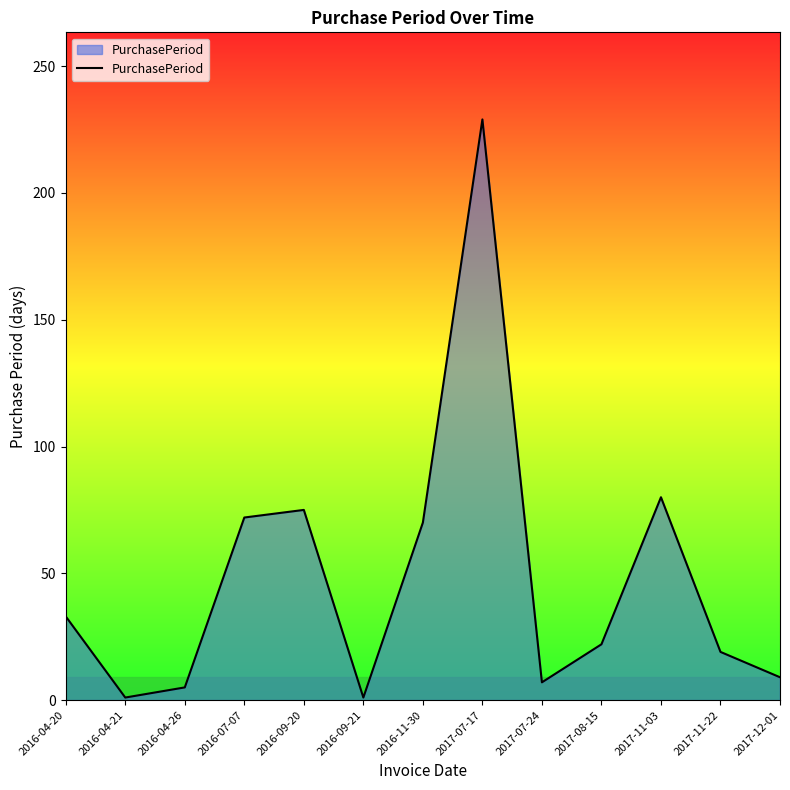

The value at 2017-07-17 is 229. True or false?

True